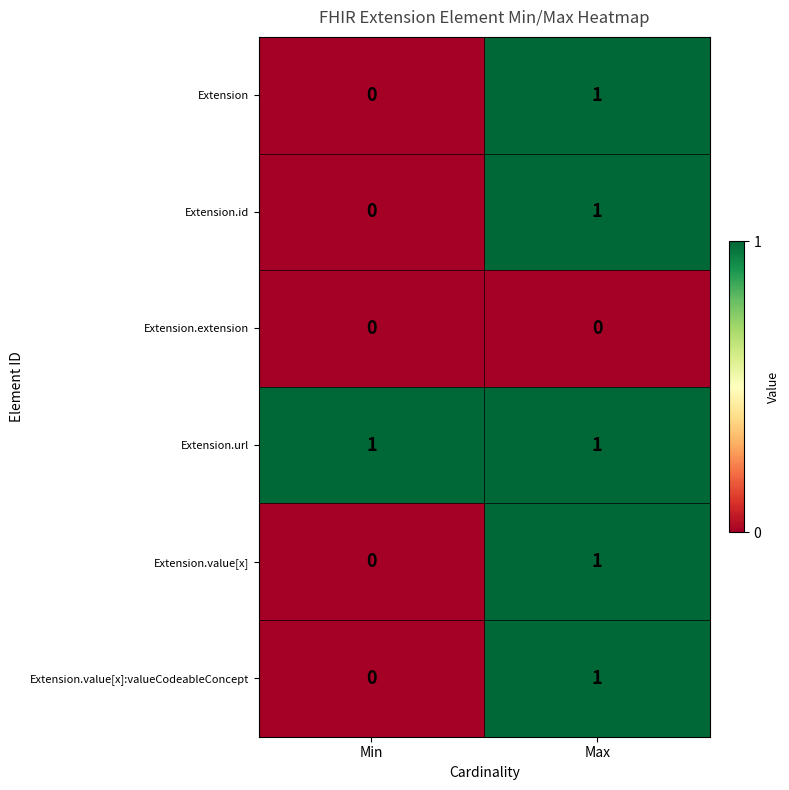

At which label is Extension.value[x] closest to 0?

Min